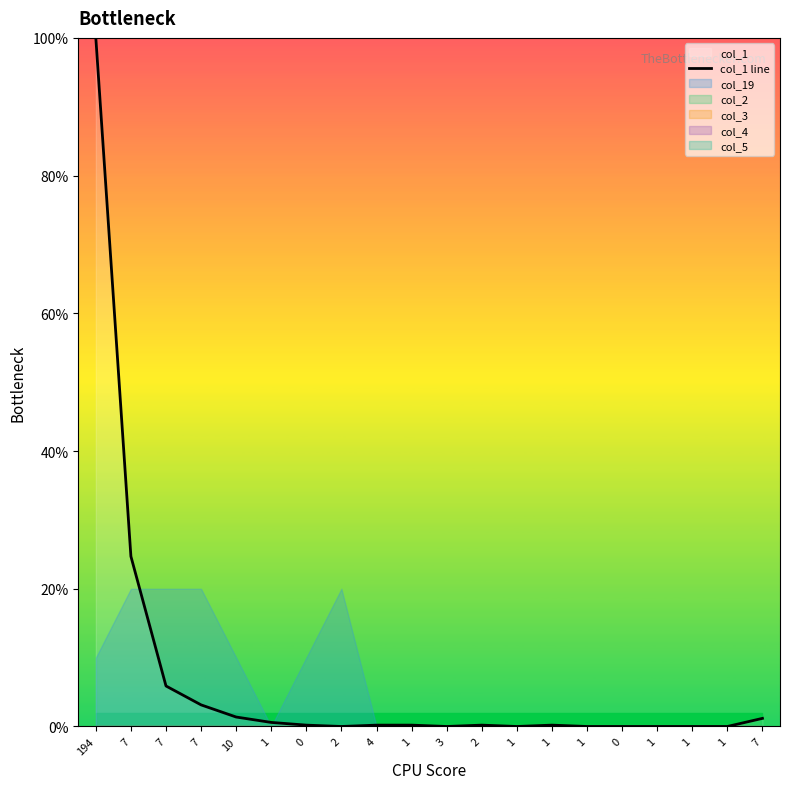

List the labels in order of value, largest first.

194, 7, 7, 7, 10, 7, 1, 0, 4, 1, 2, 1, 2, 3, 1, 1, 0, 1, 1, 1